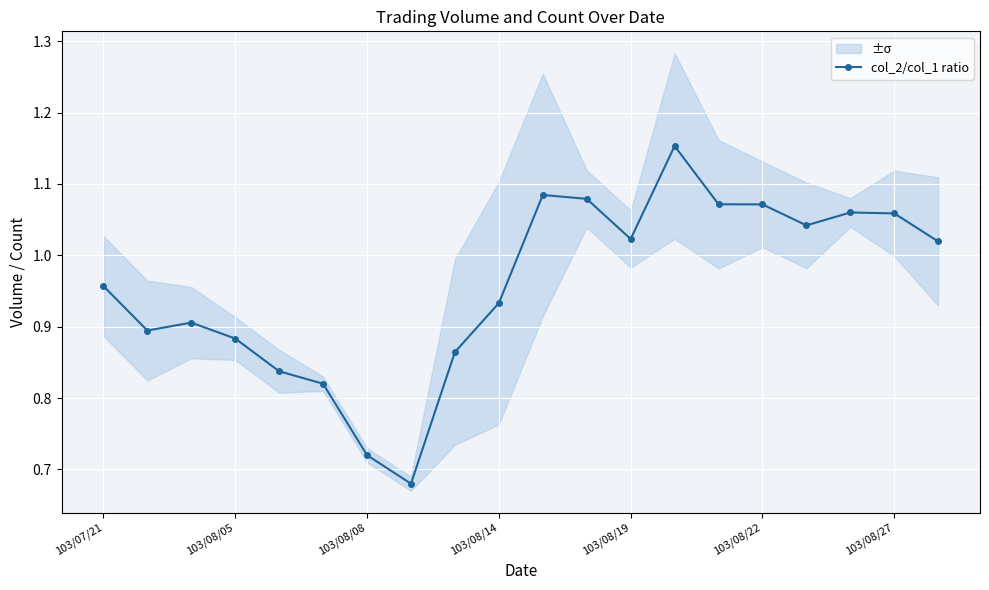

How many values are below 1?

10